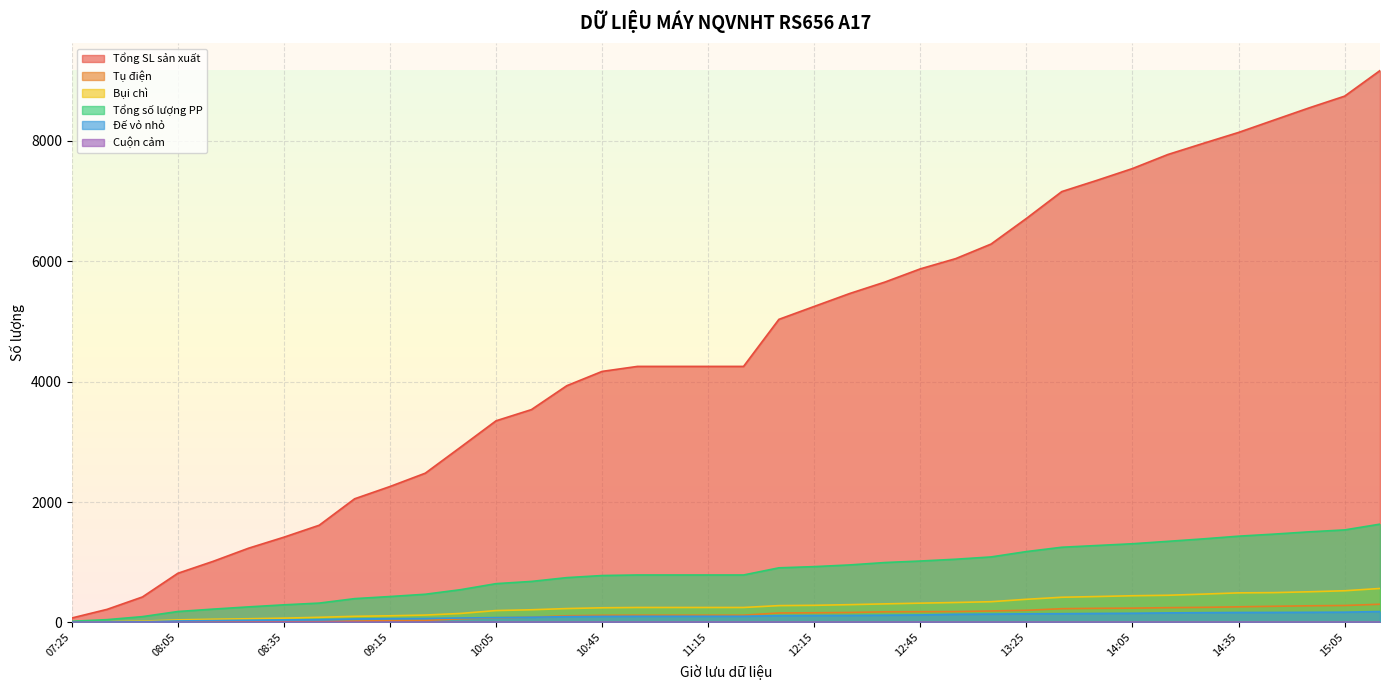

True or false: Tổng số lượng PP and Tụ điện intersect in this chart.

False